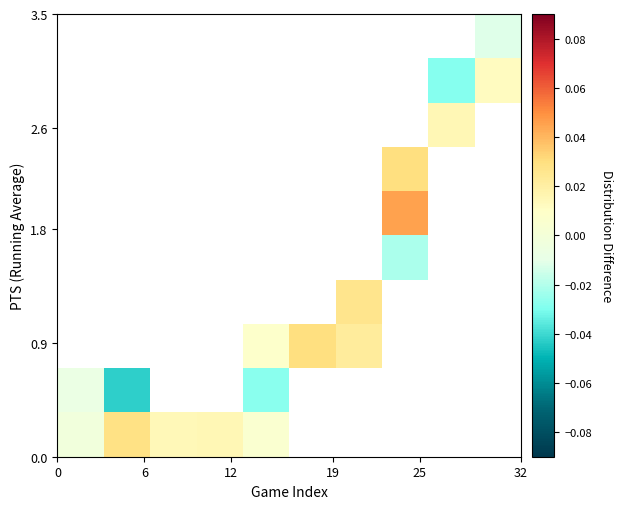

At how many categories does at least one series exceed 0?

9